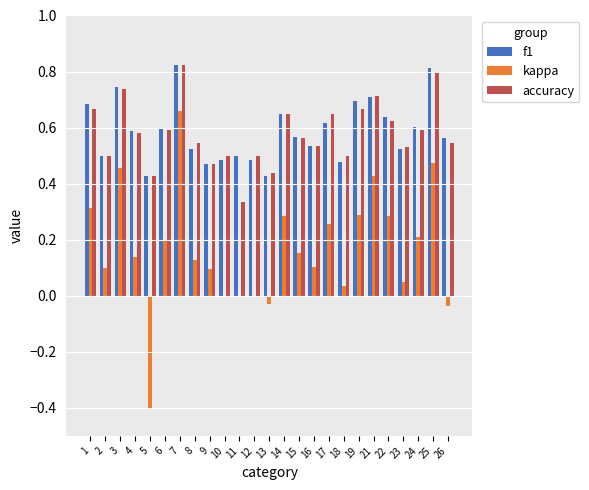

Are the bars horizontal?

No